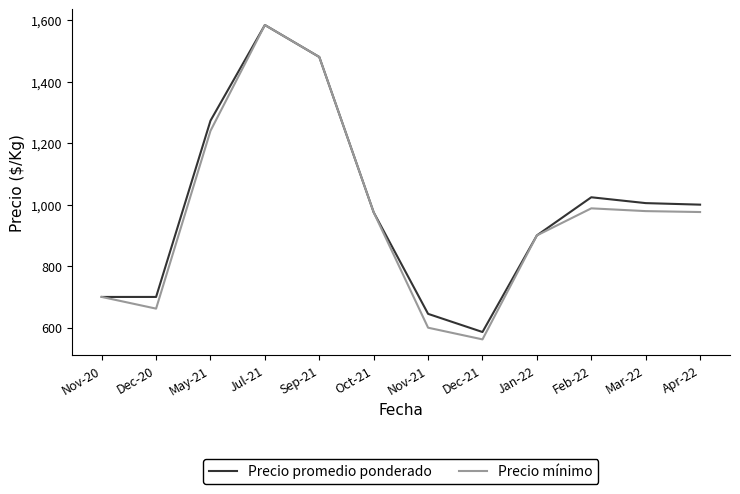

Does the chart have visible grid lines?

No